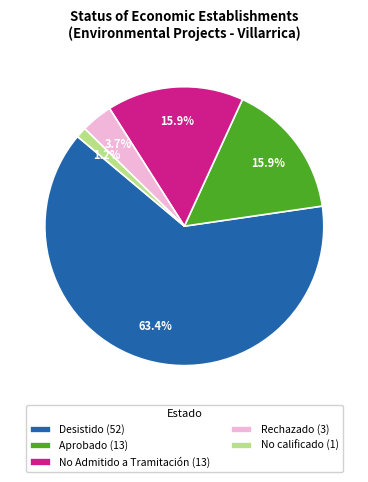

Combined, what portion of the pie is Rechazado (3) and No calificado (1)?

4.9%